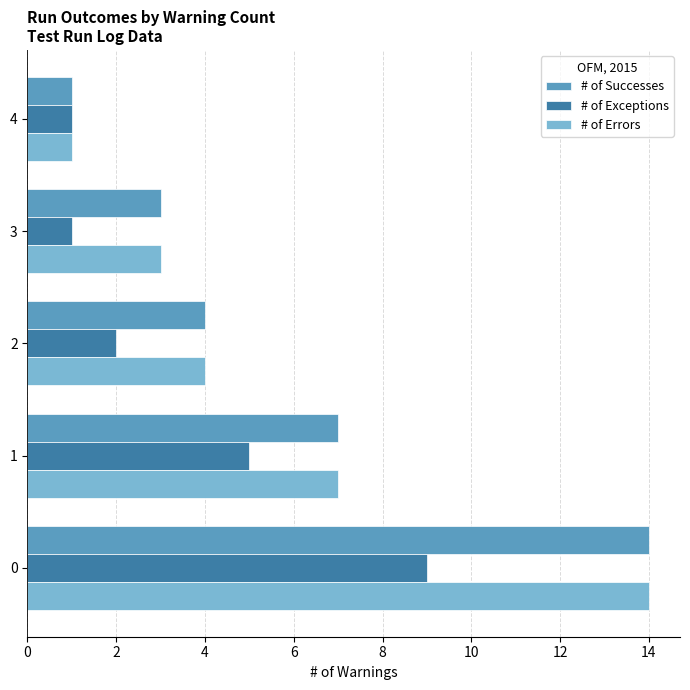

Is the value of # of Exceptions at 2 greater than the value of # of Successes at 3?

No